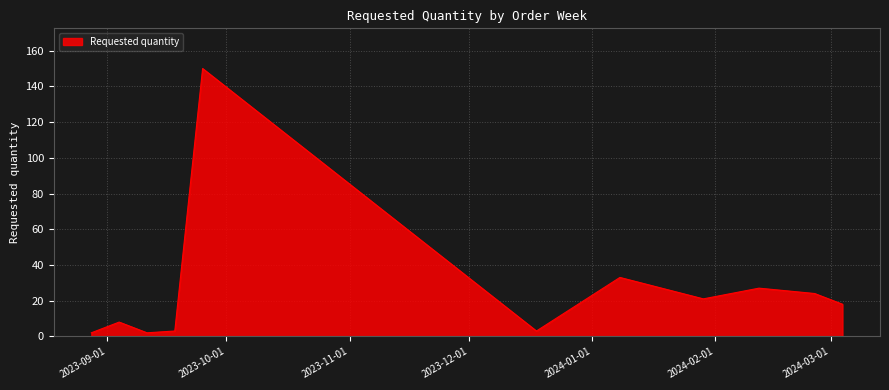

What is the greatest value displayed?

150